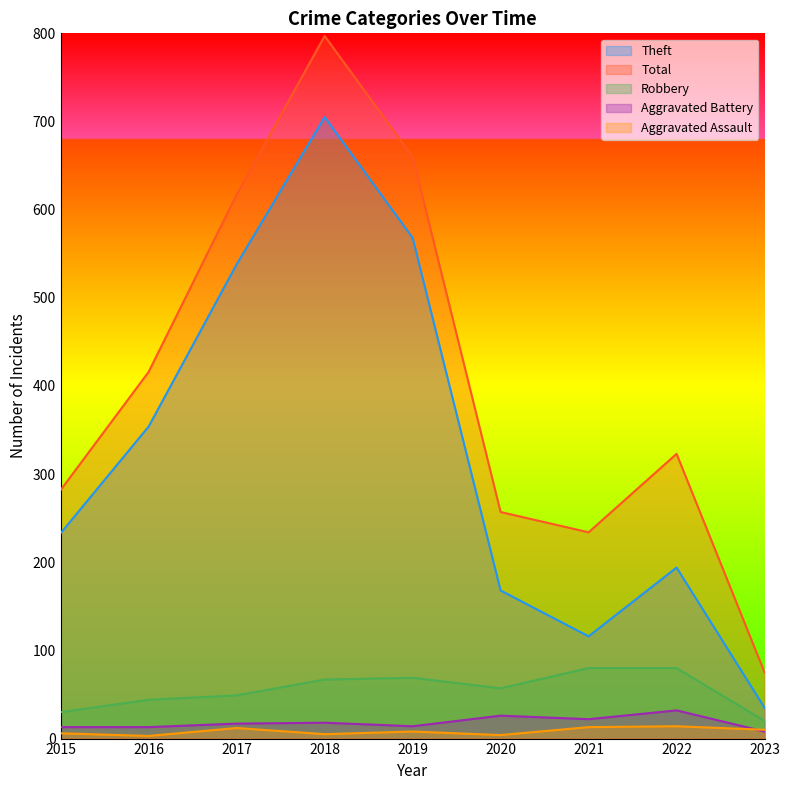

Read the Aggravated Battery value at 2016, to the nearest 10.

10